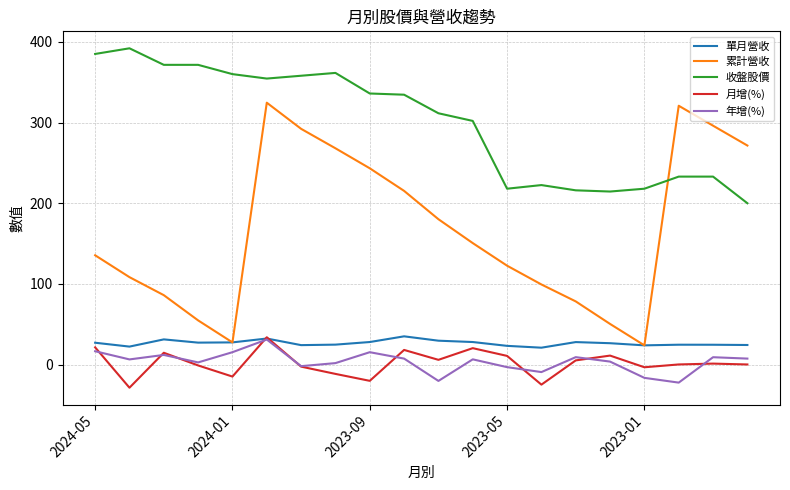

Which series has the largest total across all categories?

收盤股價